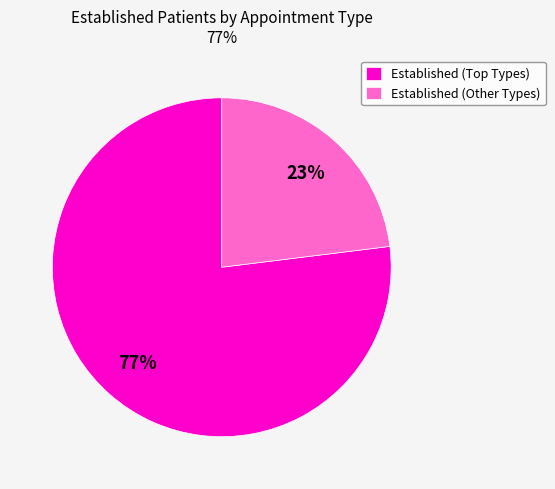

To the nearest percent, what is the difference between the largest and smallest slice percentages?

54%